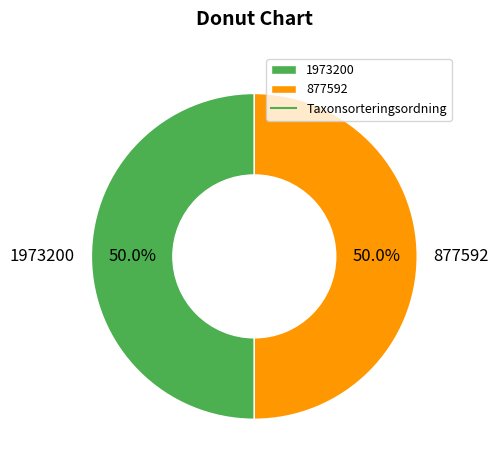

Approximately how many times larger is the value at 1973200 compared to 877592?

1.0